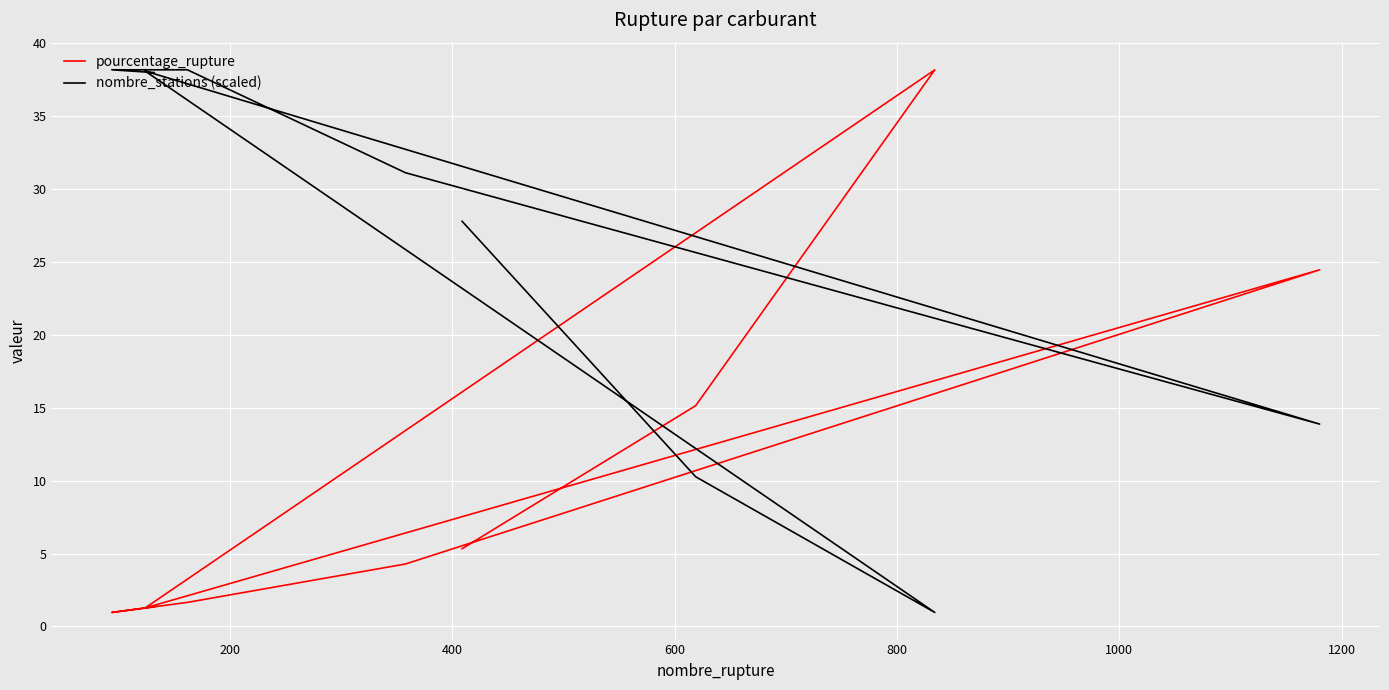

True or false: pourcentage_rupture and nombre_stations (scaled) intersect in this chart.

True